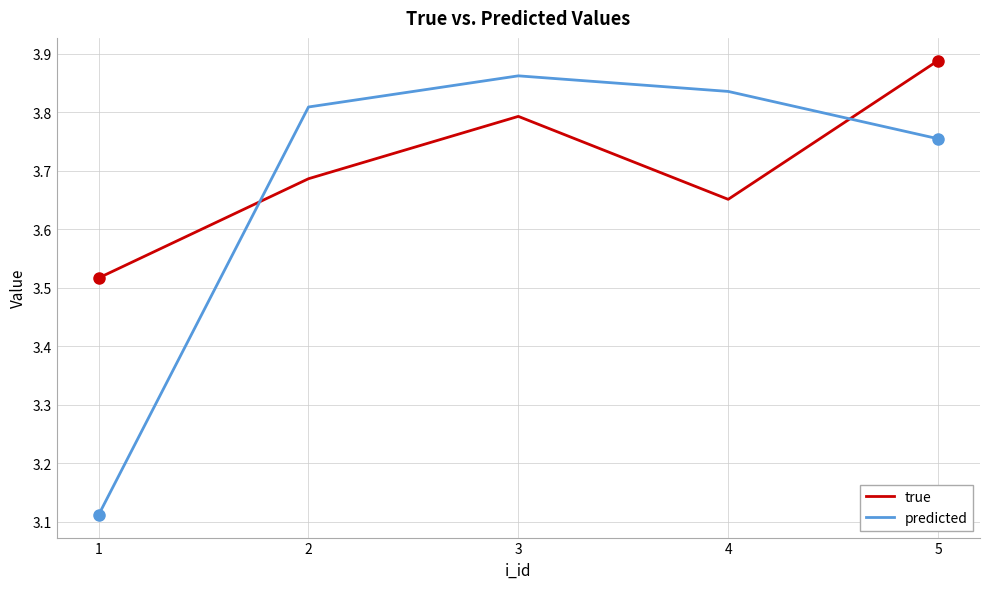

How many intersections are there between predicted and true?

2